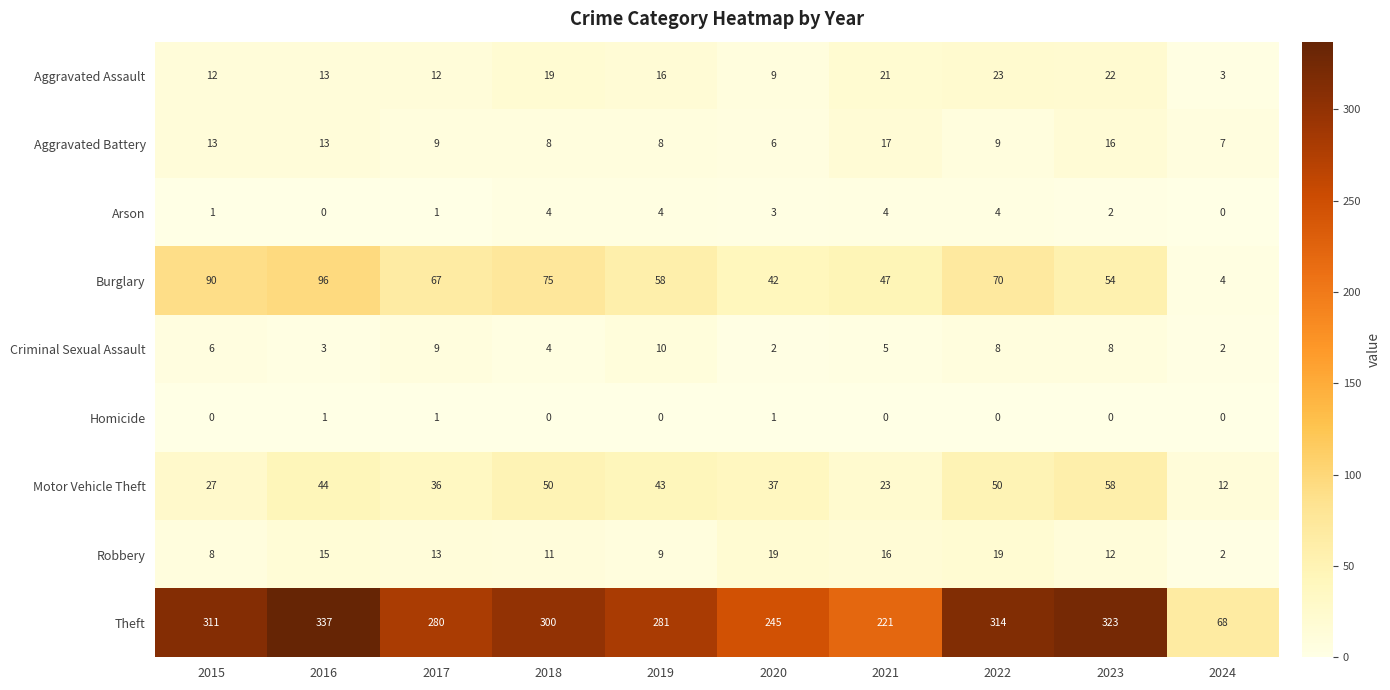

At how many categories does at least one series exceed 278?

7